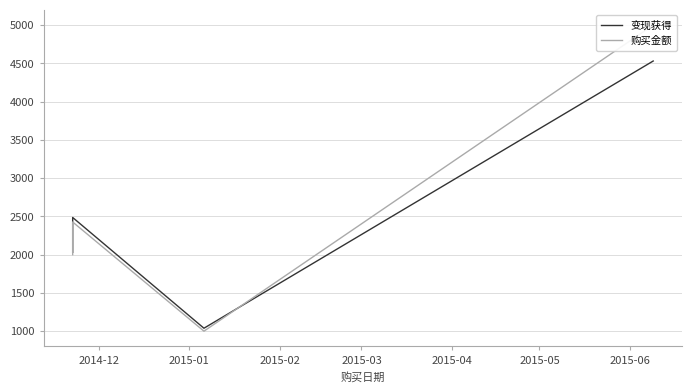

Is this an area chart (filled region under the line)?

No